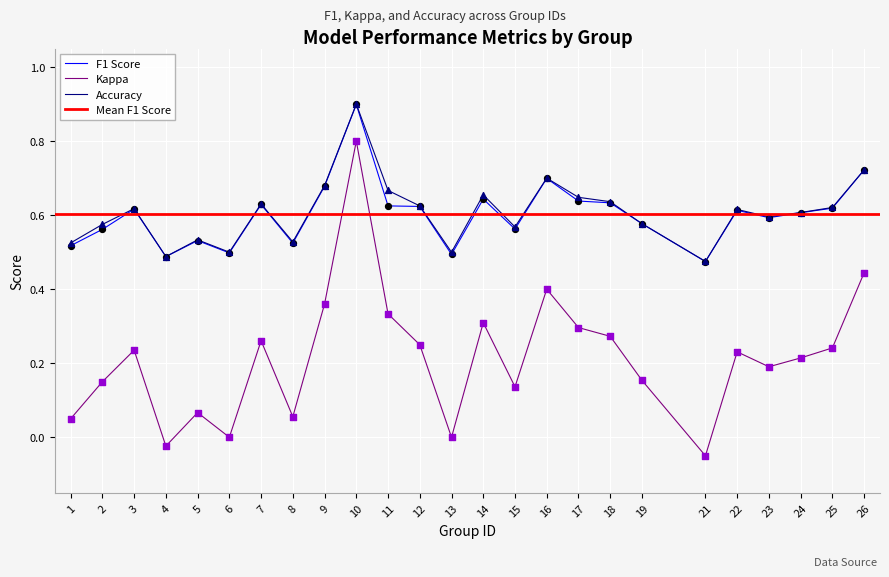

What is the highest value of the F1 Score series?

0.9